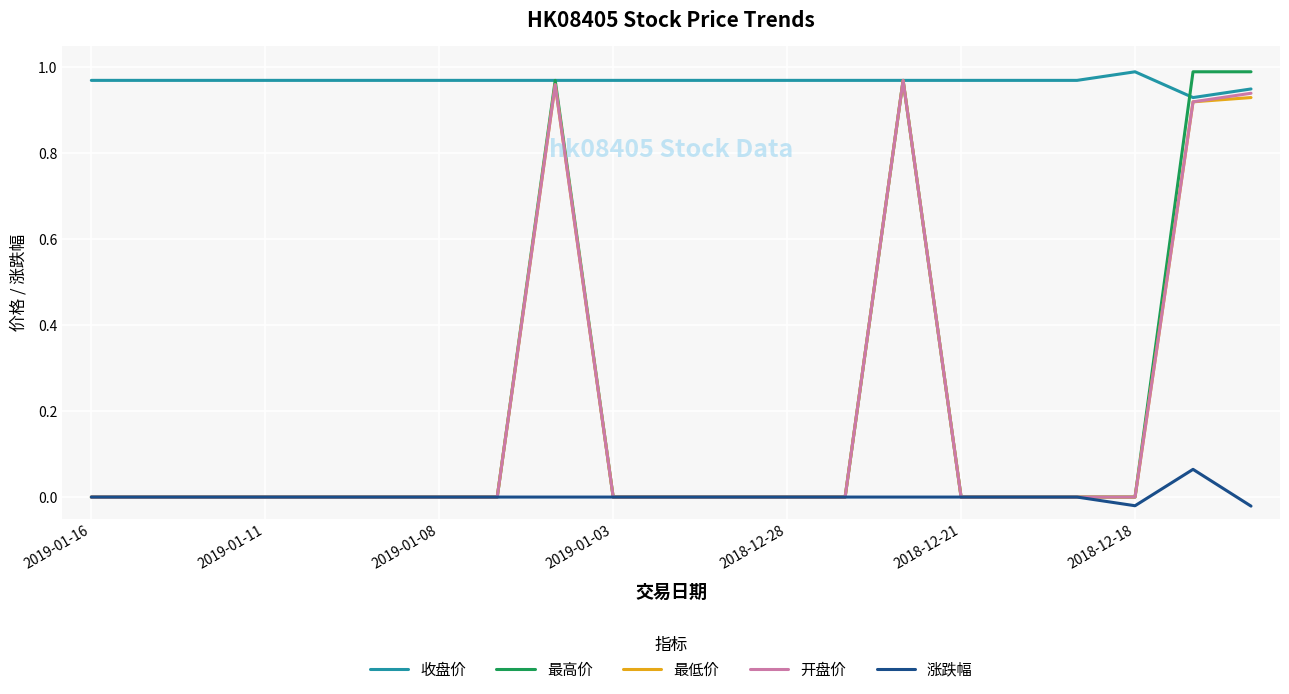

True or false: 收盘价 and 涨跌幅 cross at least once.

False